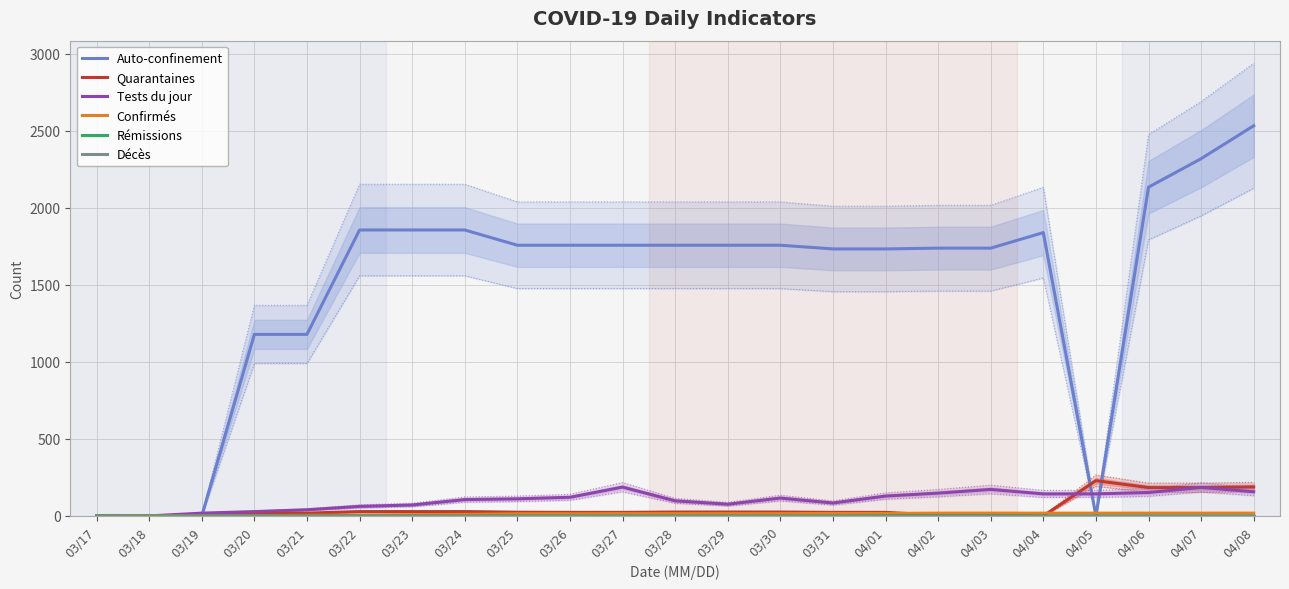

True or false: Rémissions and Auto-confinement intersect in this chart.

False